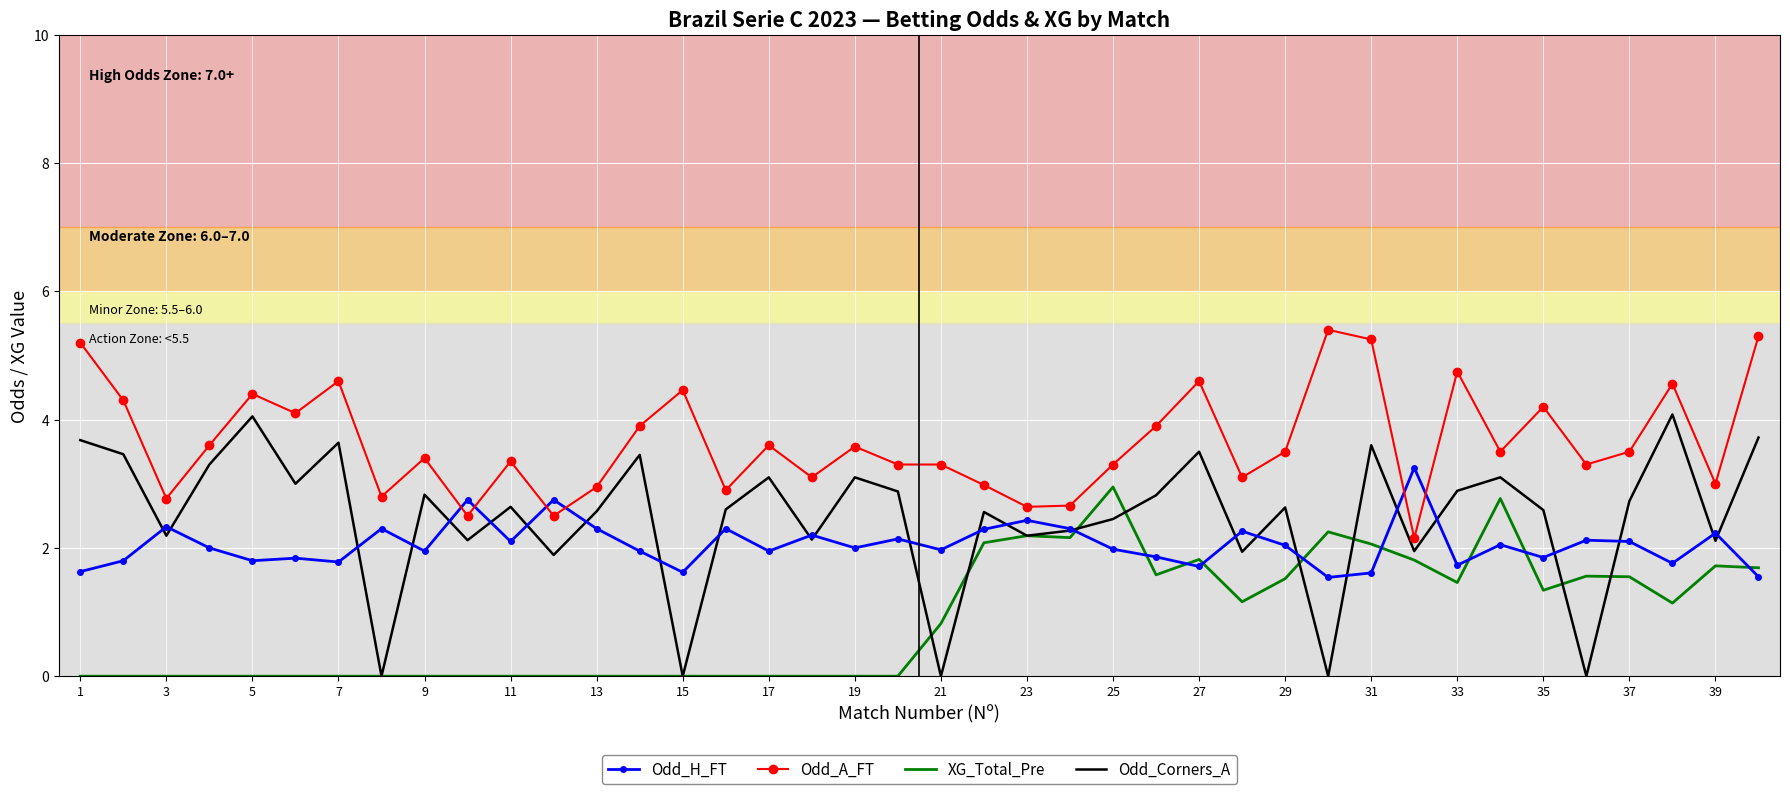

What is the sum of all Odd_Corners_A values?

99.8